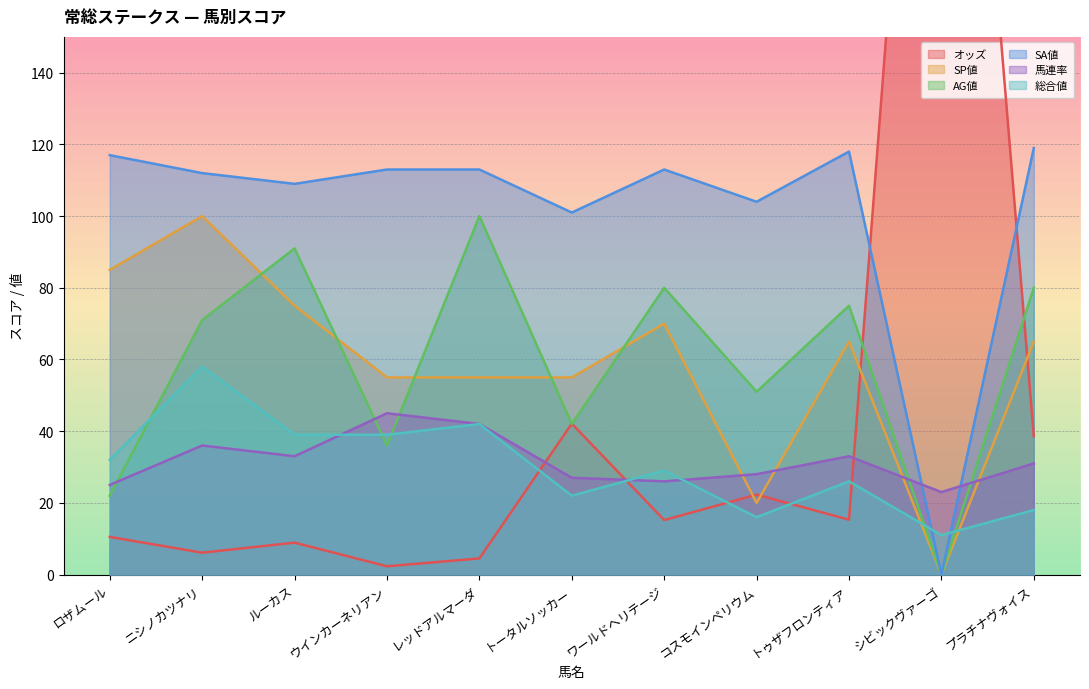

At which category is the sum across all series the highest?

シビックヴァーゴ